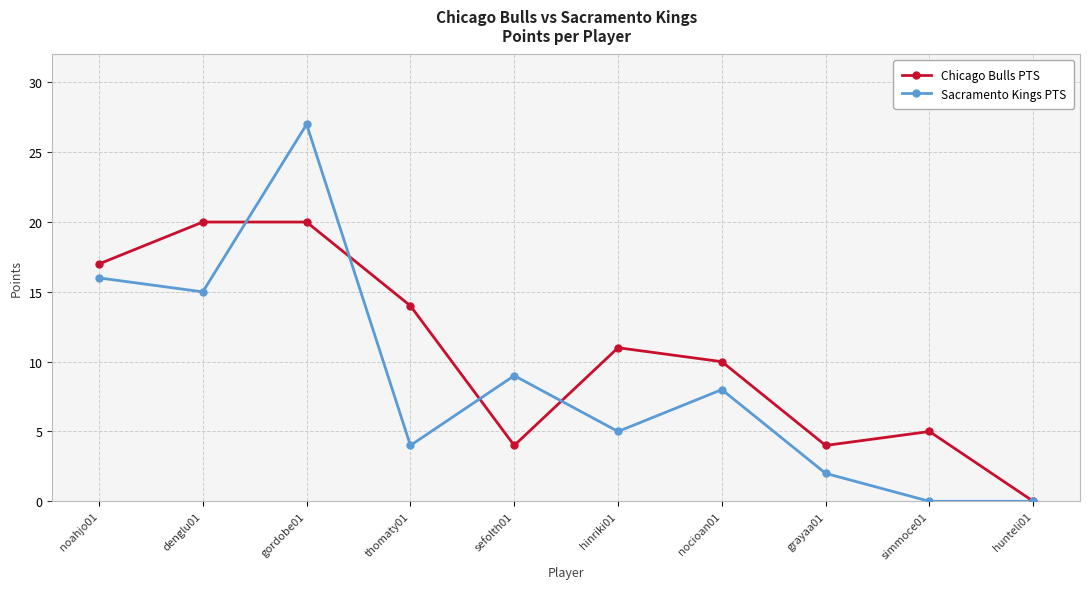

Rank the series at gordobe01 from lowest to highest value.

Chicago Bulls PTS, Sacramento Kings PTS